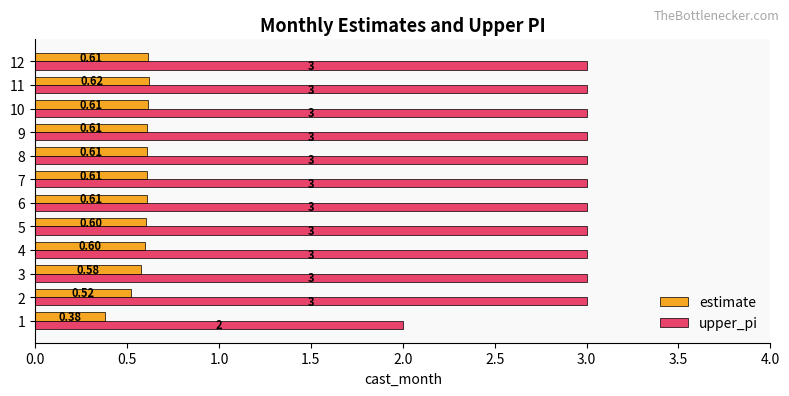

Is the value of estimate at 10 greater than the value of upper_pi at 7?

No